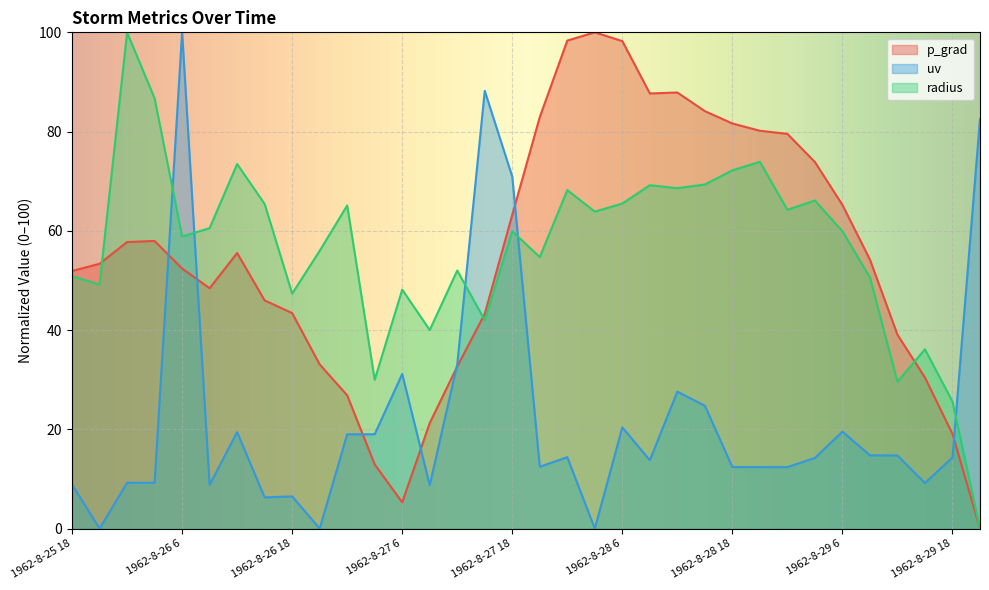

What is the value of the uv point at the 28th from the left?

14.2